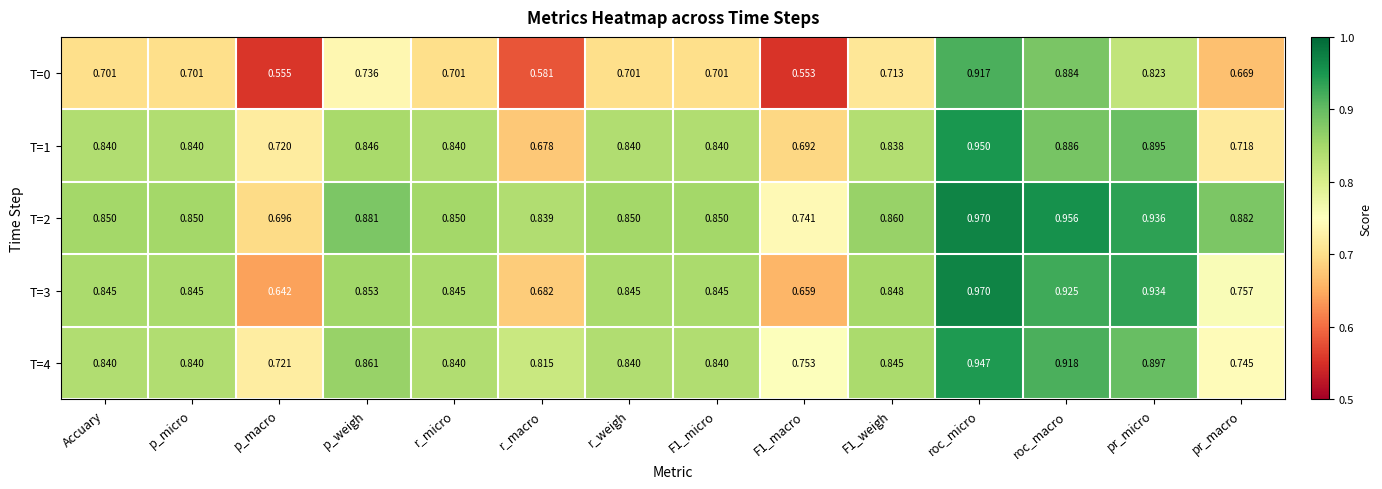

At which label is T=1 closest to 0?

r_macro